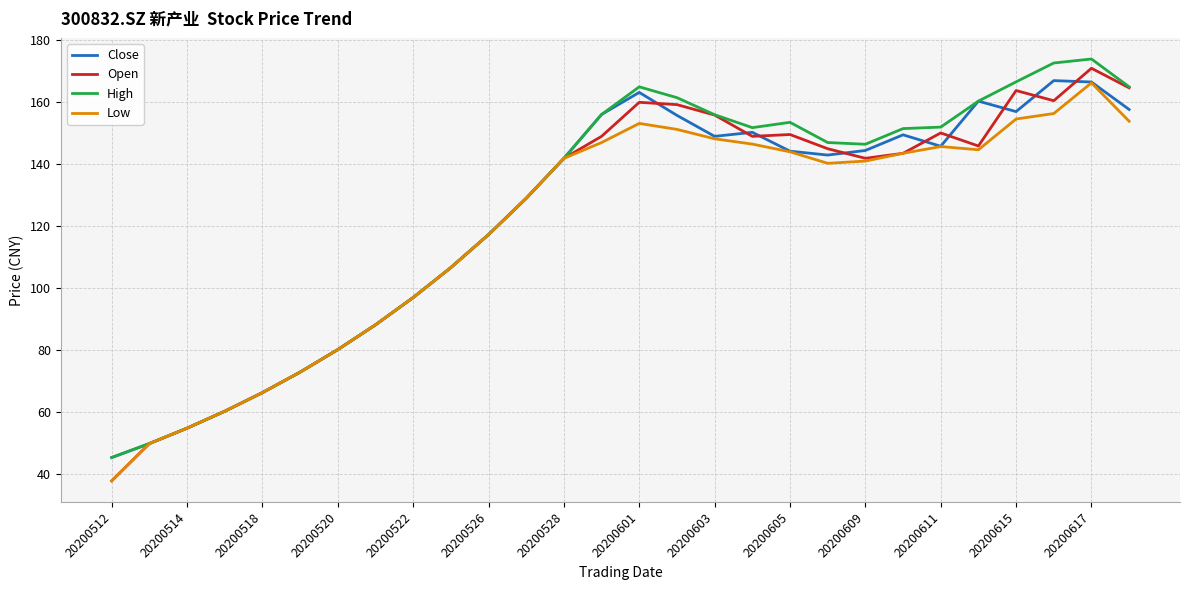

What is the minimum value shown in the chart?

37.7